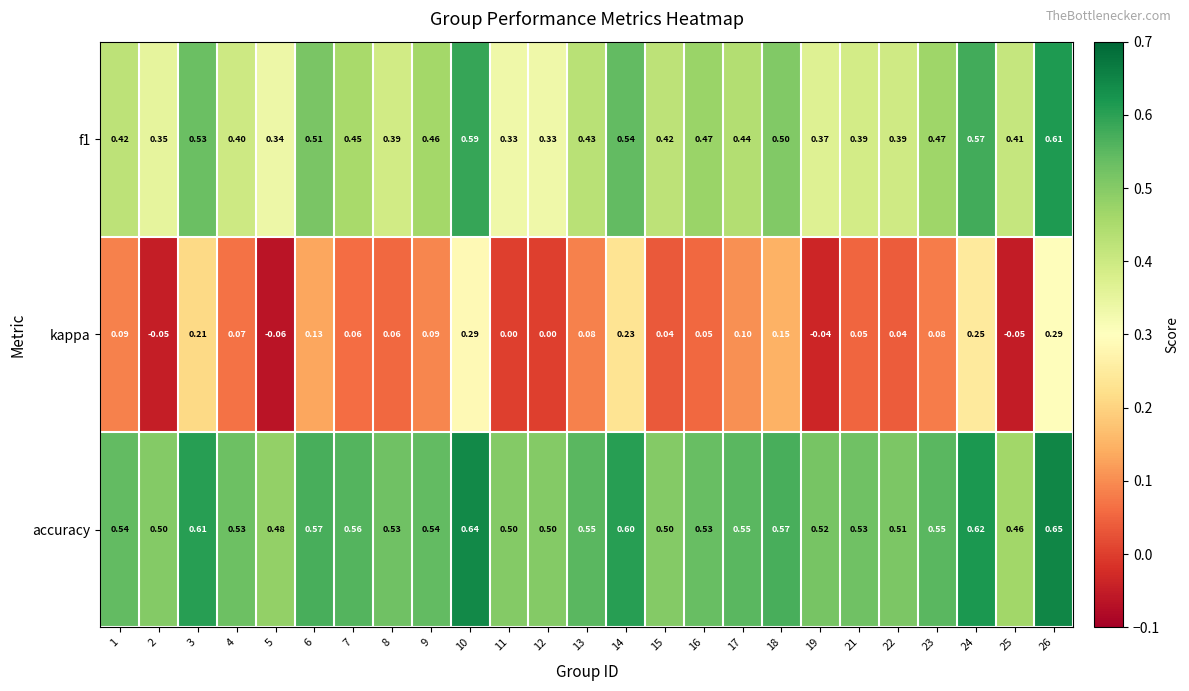

Which series has the widest spread of values?

kappa